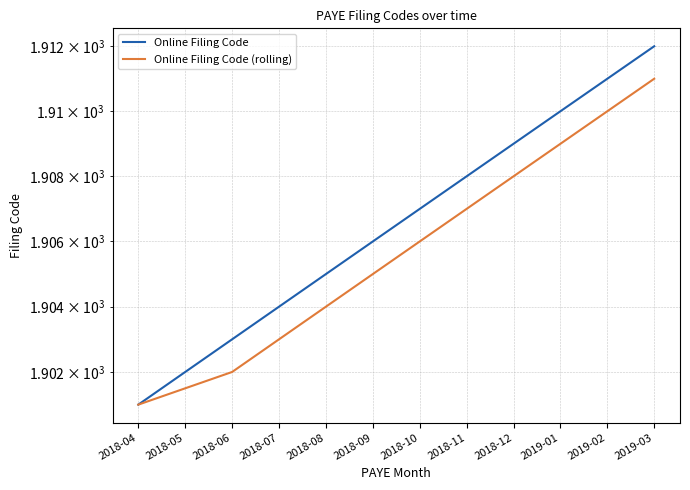

Rank the categories by Online Filing Code value from lowest to highest.

2018-04, 2018-05, 2018-06, 2018-07, 2018-08, 2018-09, 2018-10, 2018-11, 2018-12, 2019-01, 2019-02, 2019-03